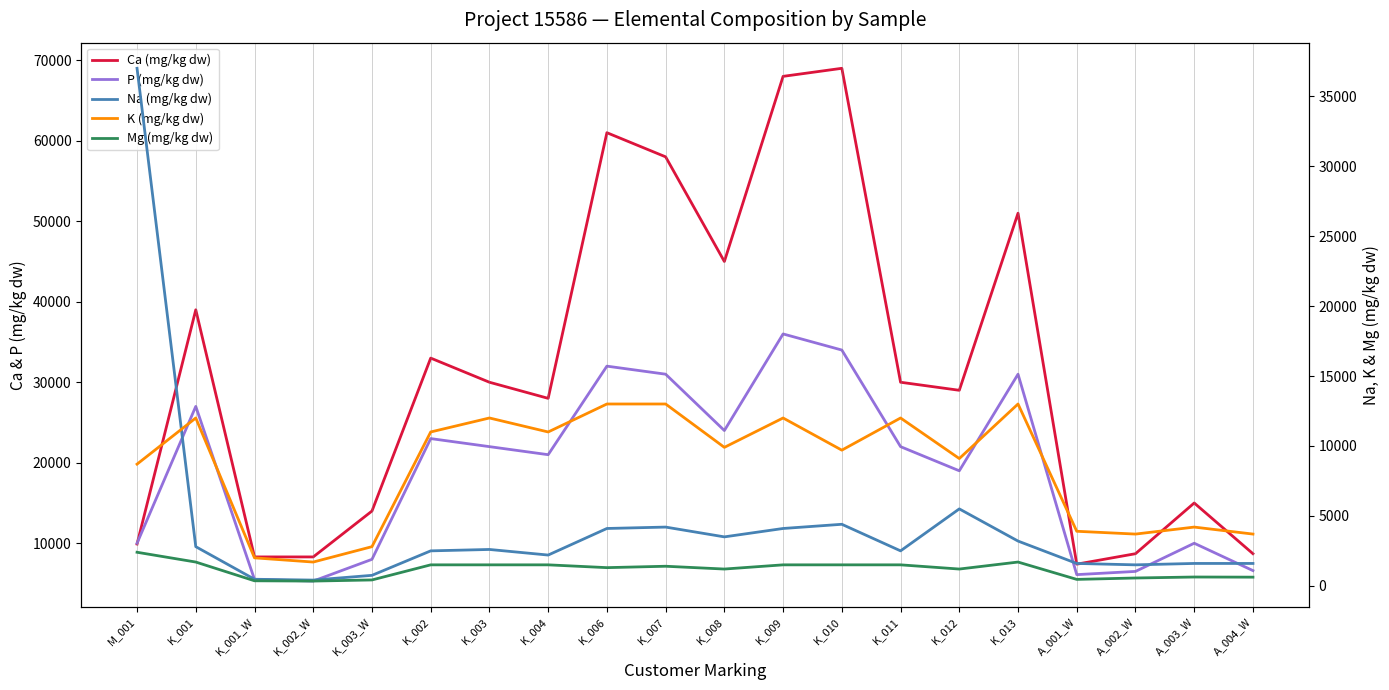

What is the lowest value of the Ca (mg/kg dw) series?

7400